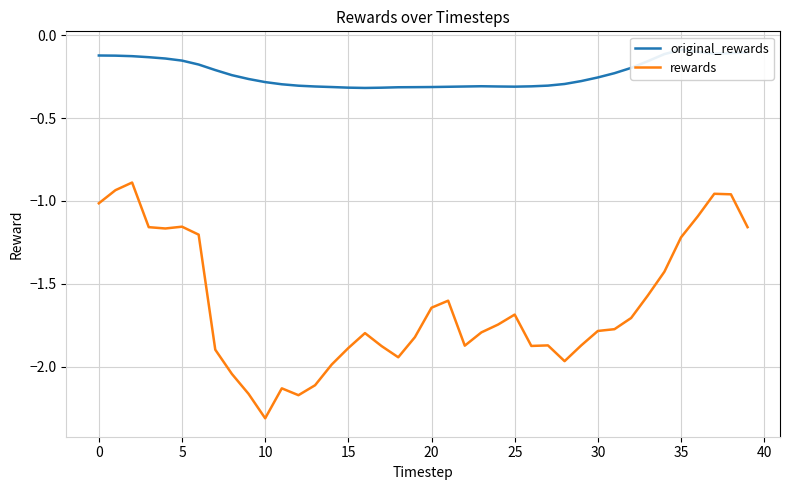

The value of original_rewards at 24 is -0.5. True or false?

False